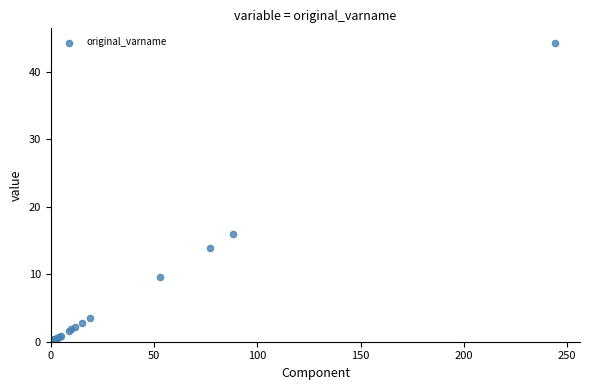

What Y value in the scatter plot is closest to 22?

15.9